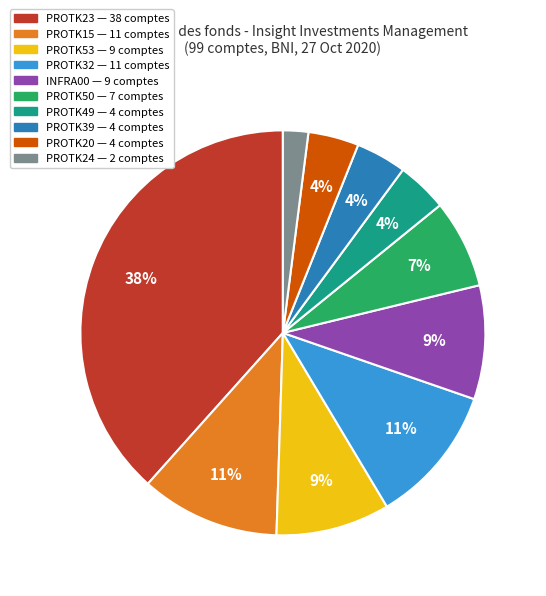

How many segments does this pie chart have?

10